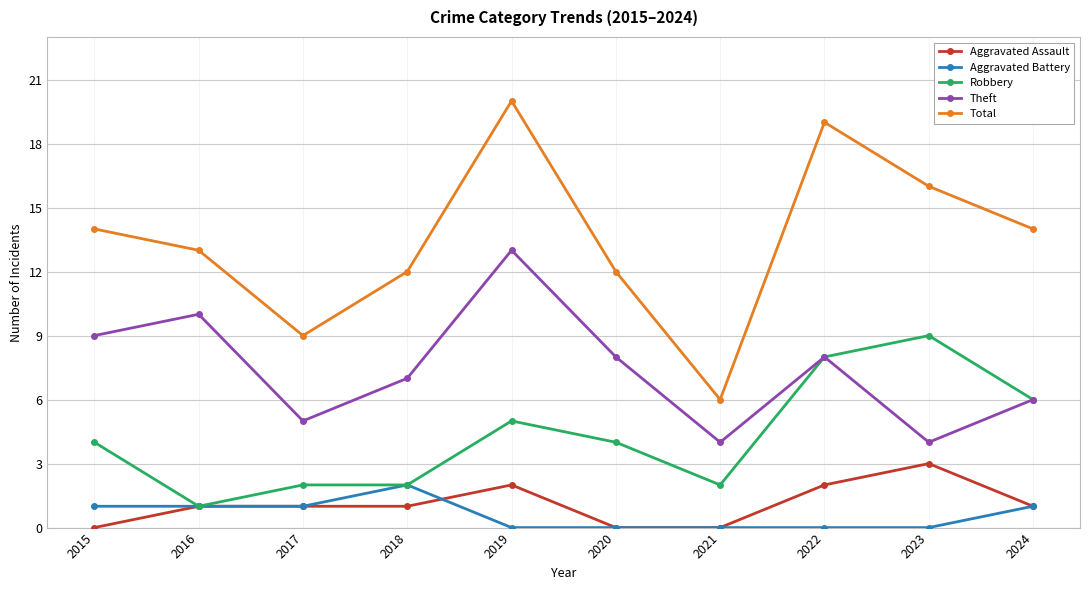

What is the total value across all series at 2017?

18